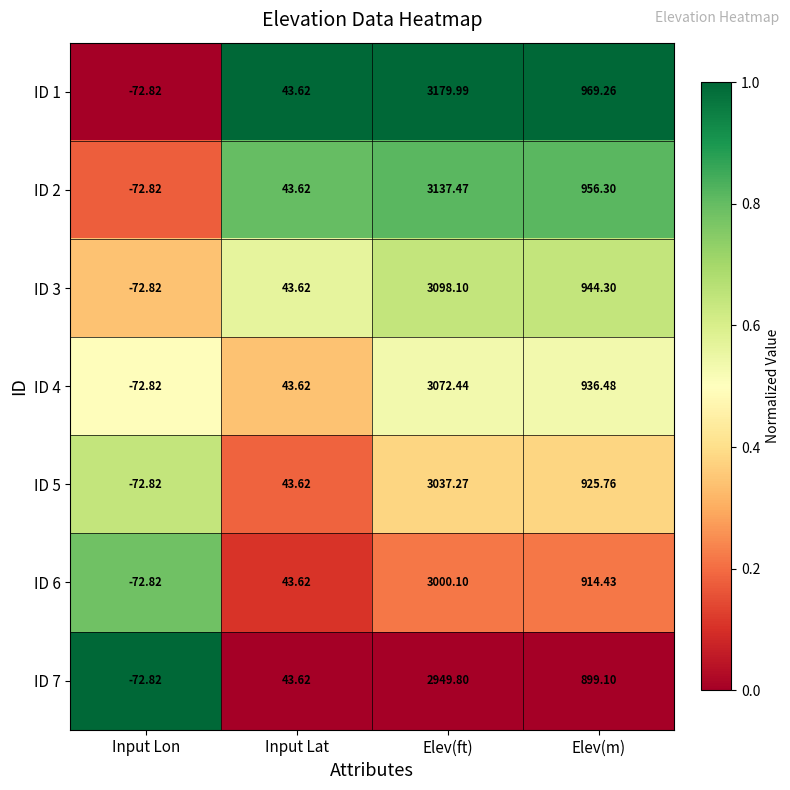

At which category does the chart reach its peak across all series?

Elev(ft)